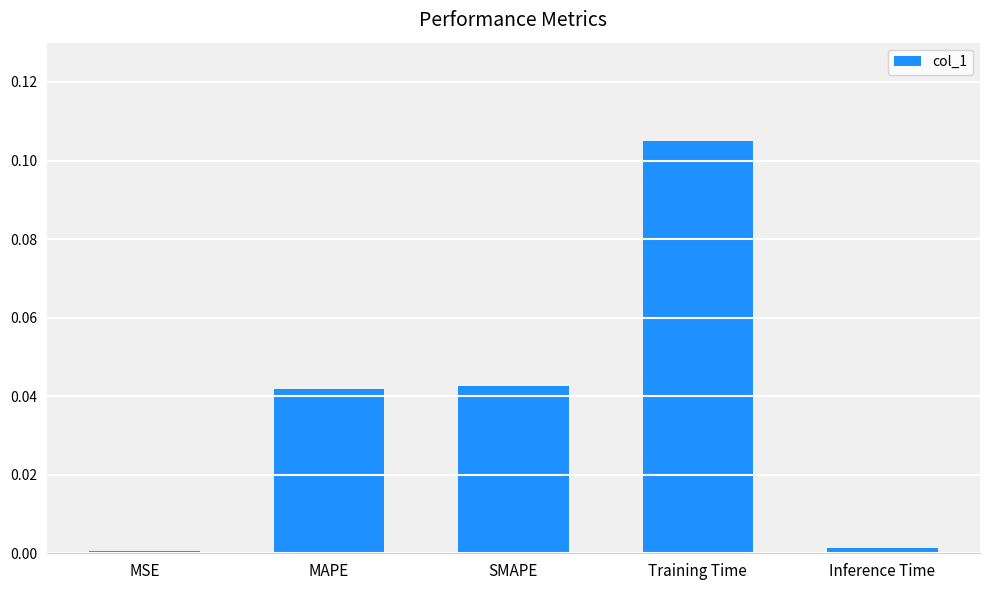

At which category does the chart reach its peak across all series?

Training Time